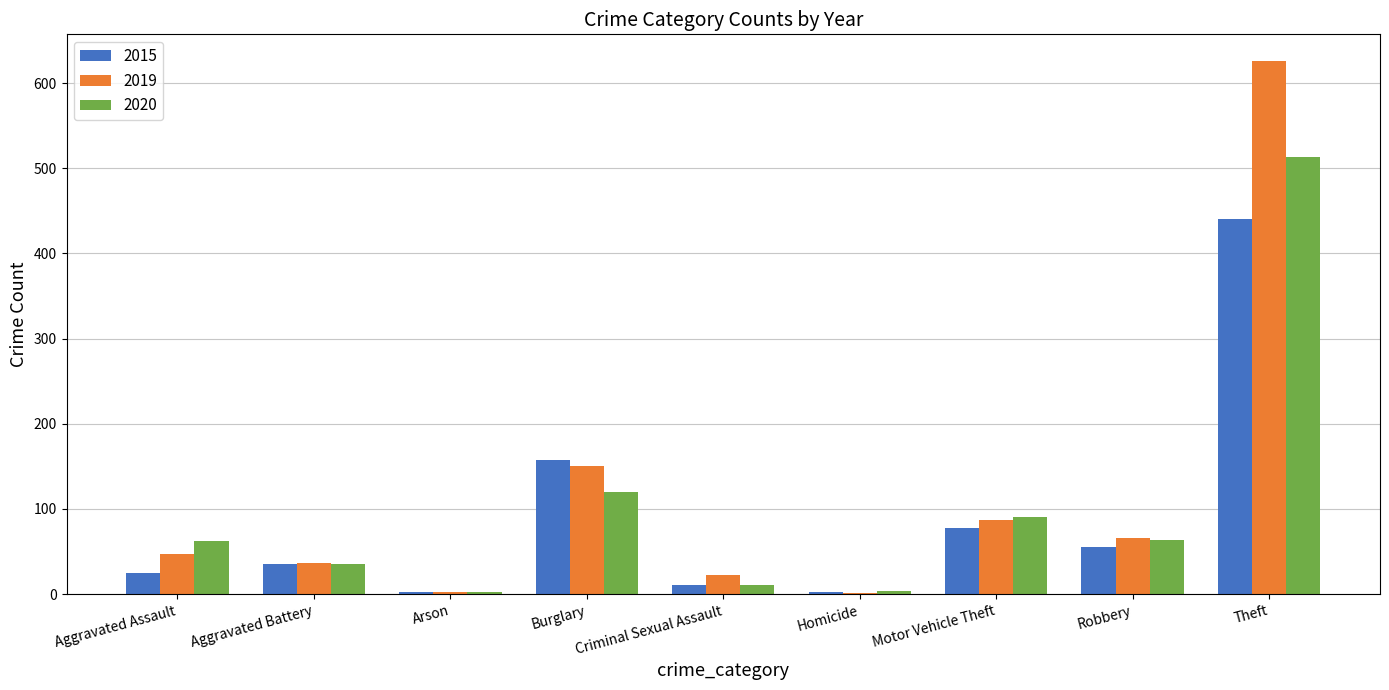

At which category does the chart reach its peak across all series?

Theft